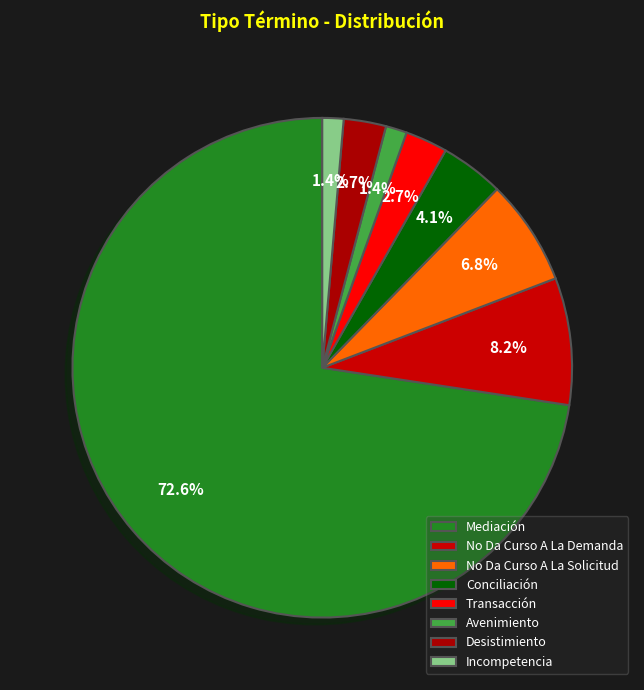

To the nearest percent, what is the average slice percentage?

12%